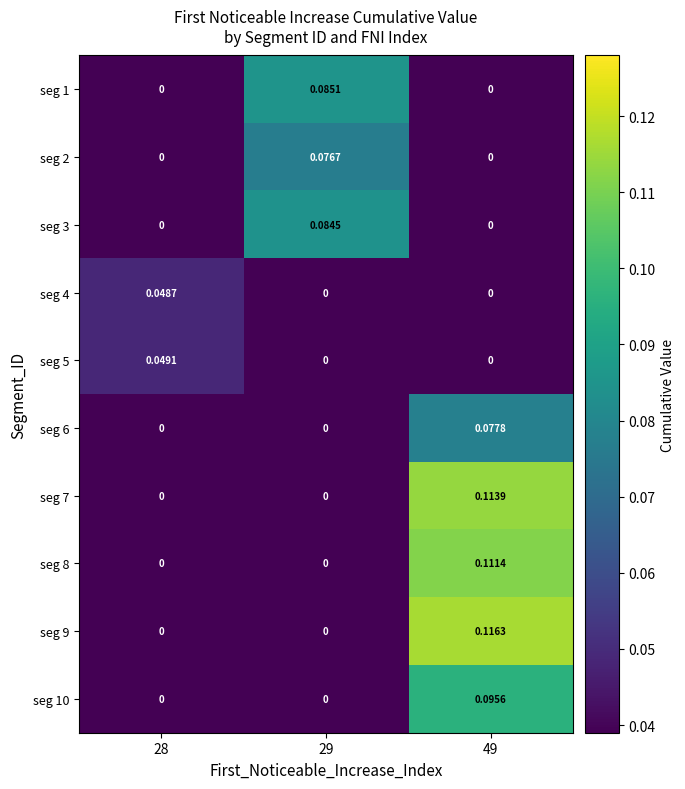

Is the value of seg 6 at 28 greater than the value of seg 10 at 49?

No